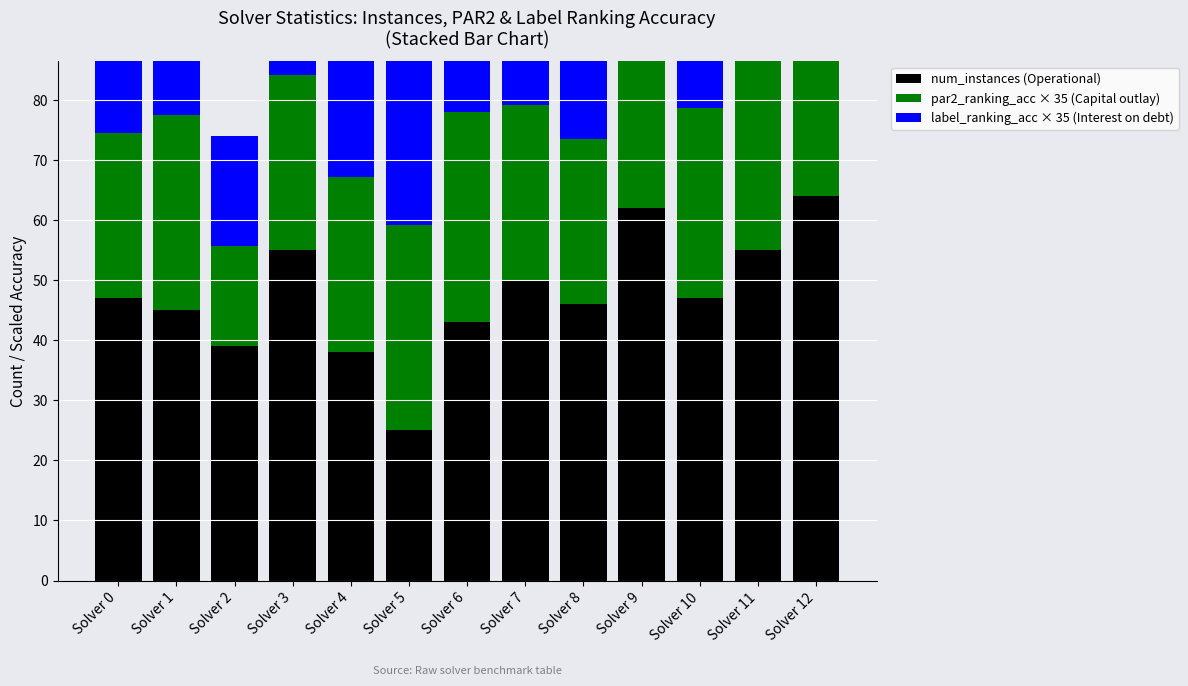

What are all the series names shown in the legend?

num_instances (Operational), par2_ranking_acc × 35 (Capital outlay), label_ranking_acc × 35 (Interest on debt)